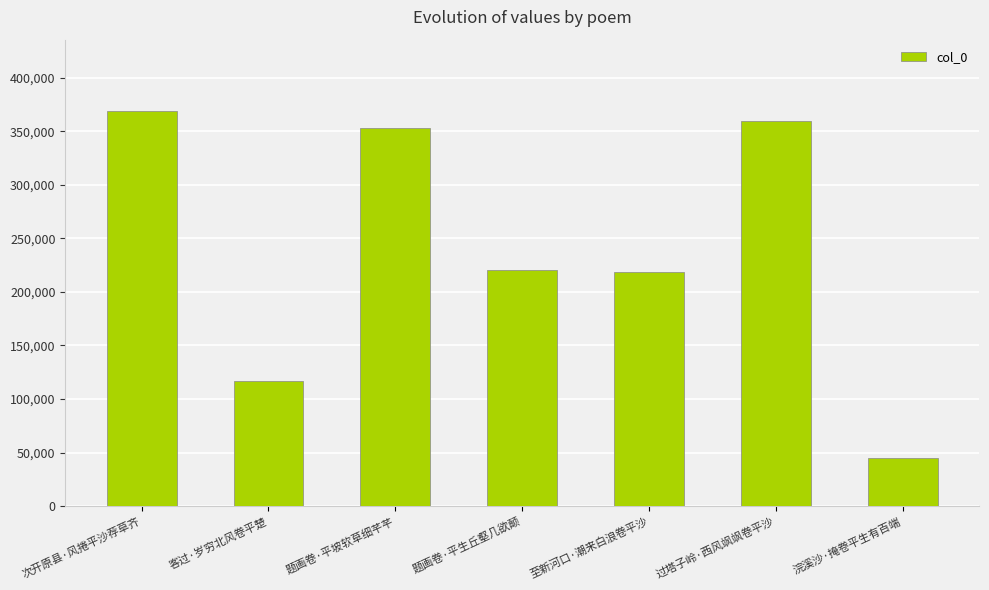

Reading left to right, what are all the values shown in this chart?

369224	116523	353284	220274	218190	359734	44623